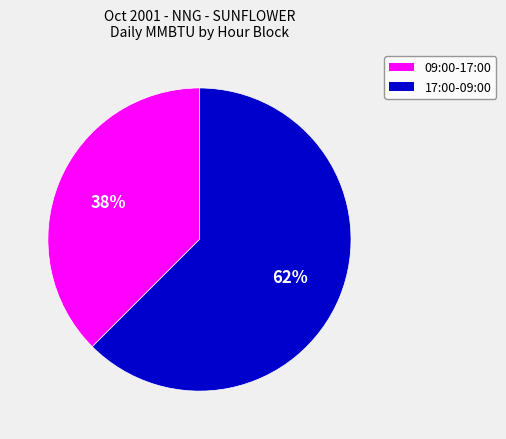

To the nearest percent, what is the average slice percentage?

50%